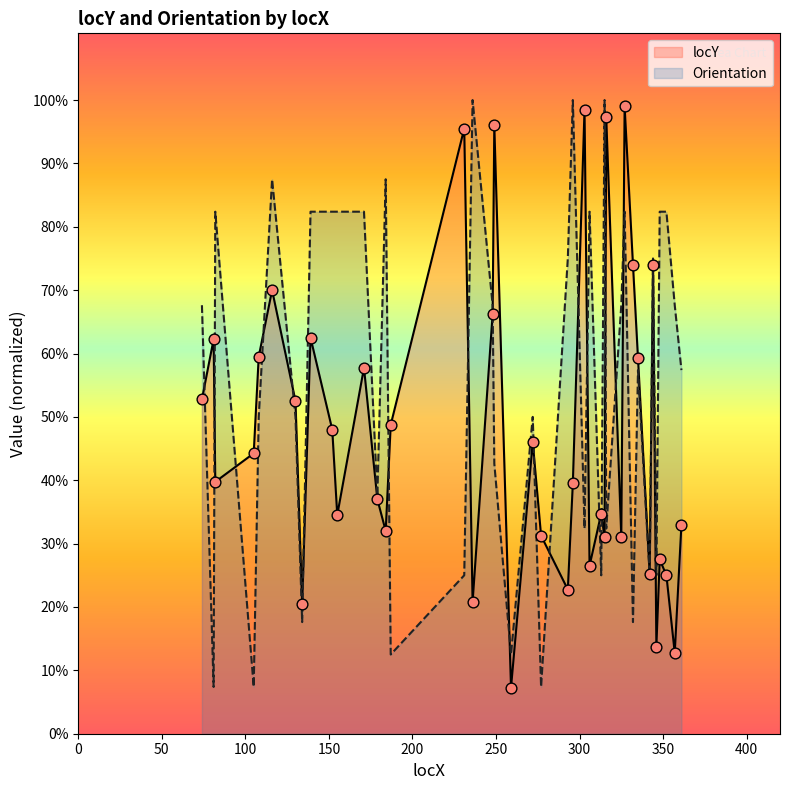

What are all the series names shown in the legend?

locY, Orientation